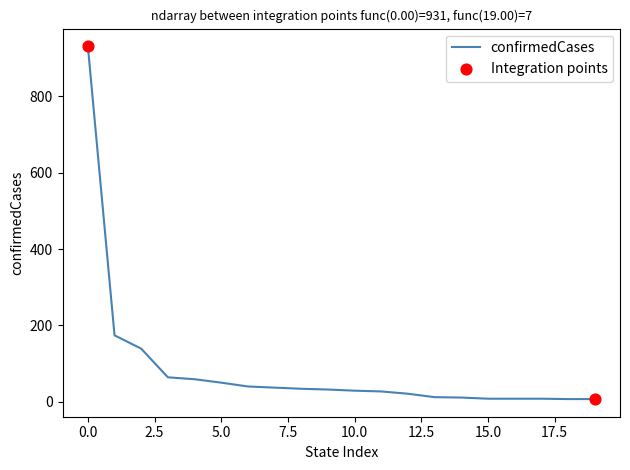

What is the difference between the maximum and minimum values?

924